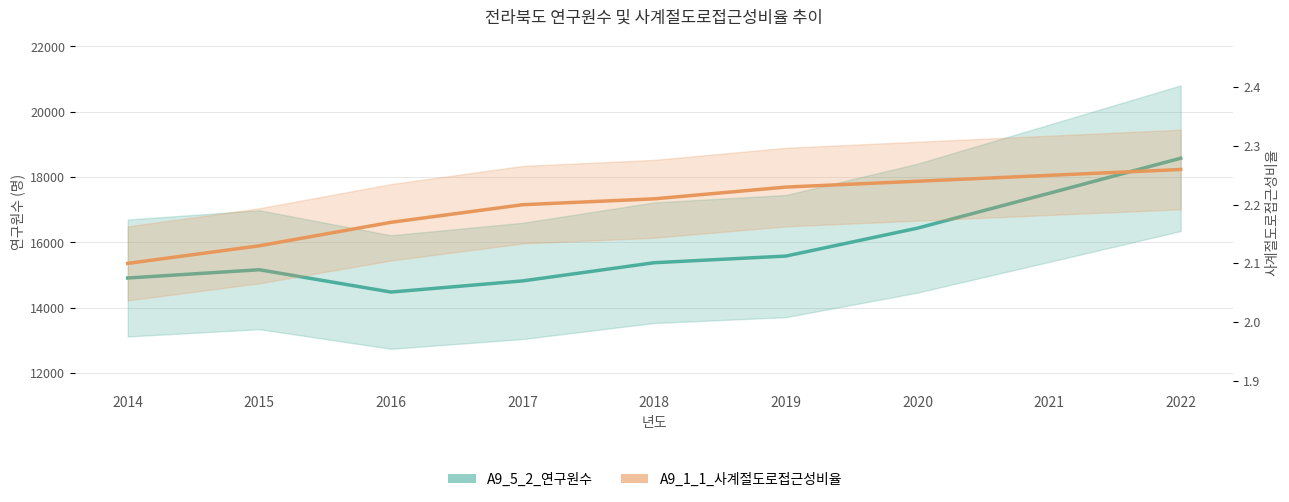

Where does the A9_5_2_연구원수 series first go above 15380?

2019